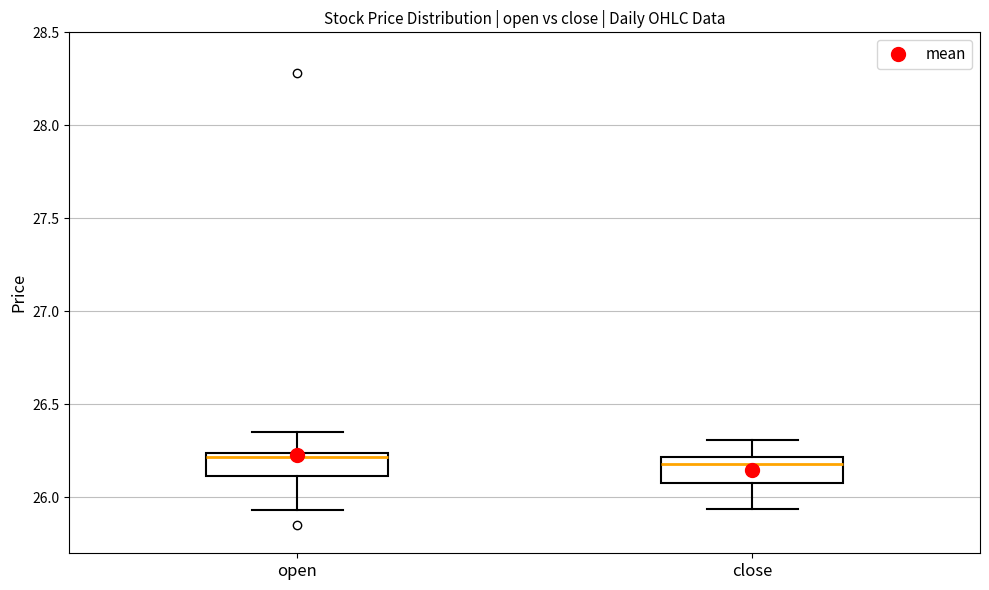

Reading left to right, read every box against the y-axis: the position of its median line, the range the box covers, and the ends of its whiskers. The values are not printed on the chart, so give them approximately, as read against the axis.

open: median 26.20, box 26.10 to 26.25, whiskers 25.95 to 26.35
close: median 26.20 (just below the box's upper edge), box 26.10 to 26.20, whiskers 25.95 to 26.30